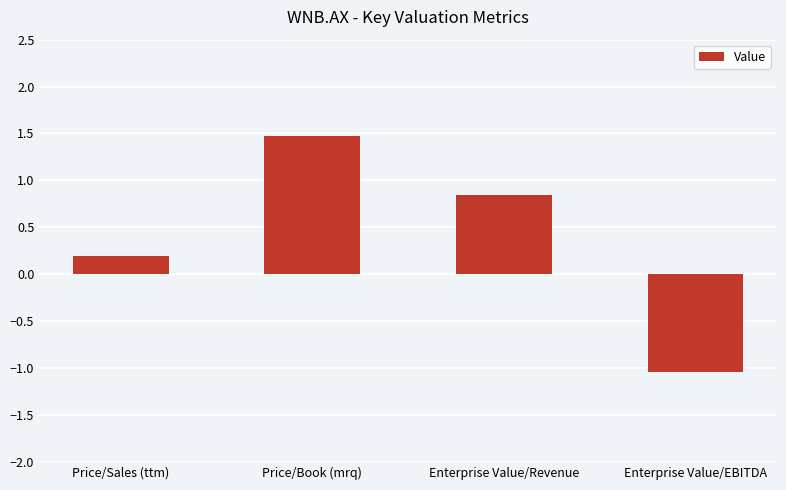

How many values are below 0?

1